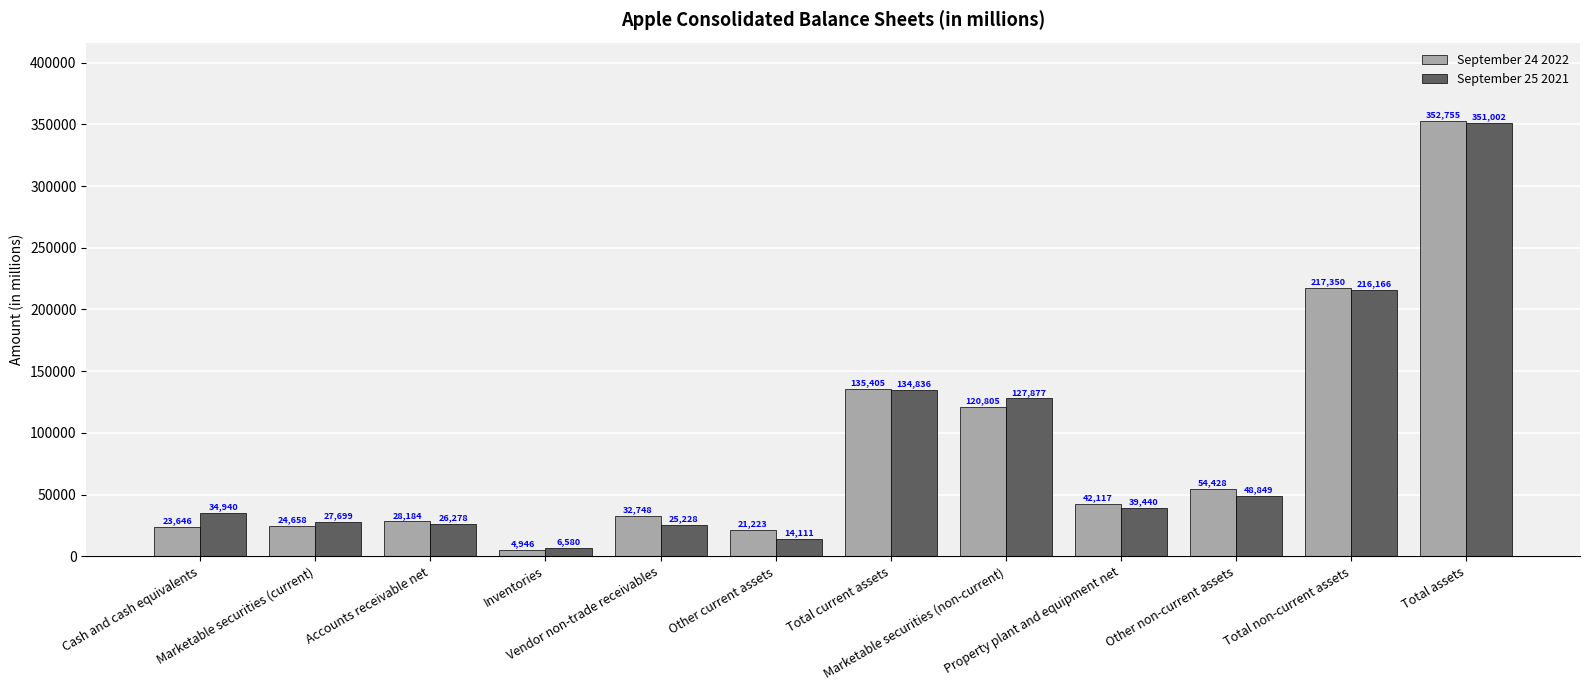

Which series has the largest range (max minus min)?

September 24 2022